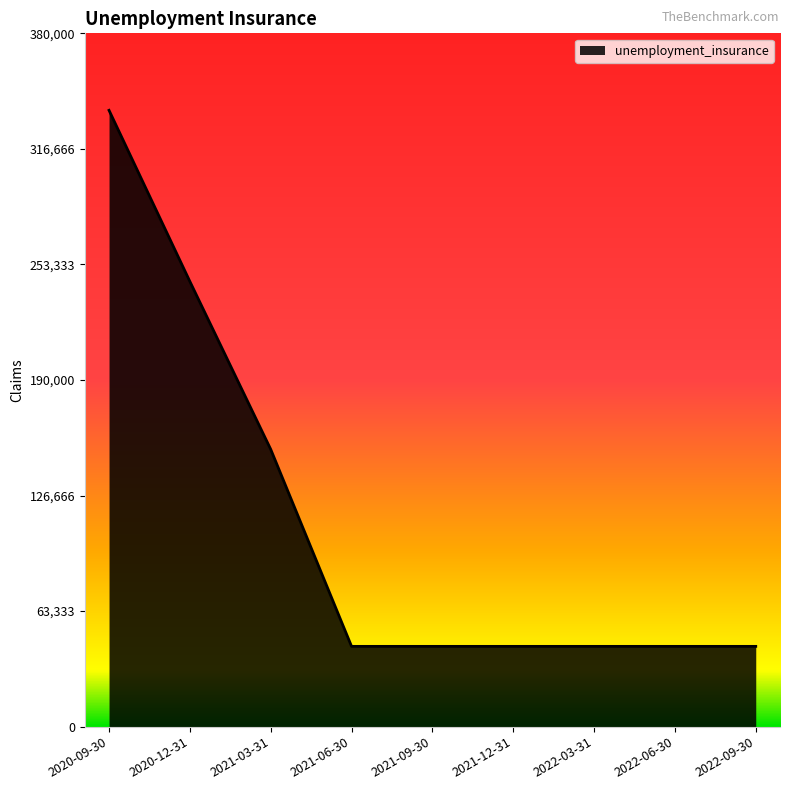

What position from the left is 2020-12-31?

2